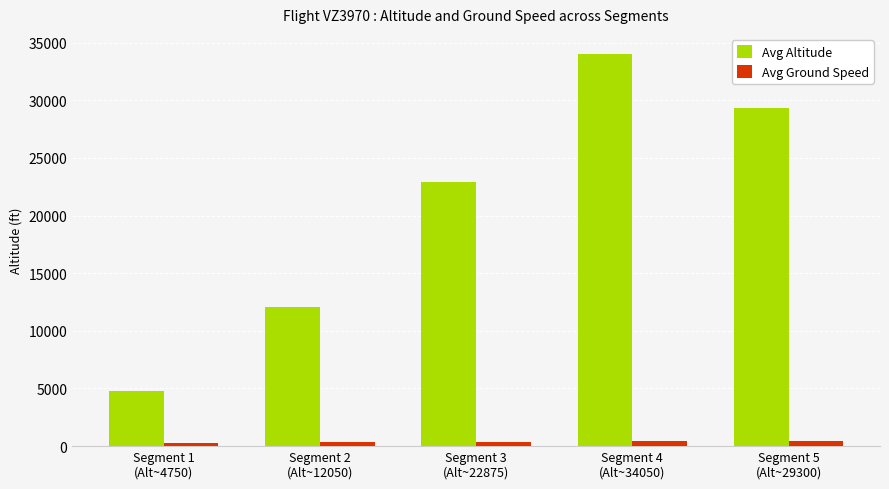

At which category does the chart reach its peak across all series?

Segment 4
(Alt~34050)